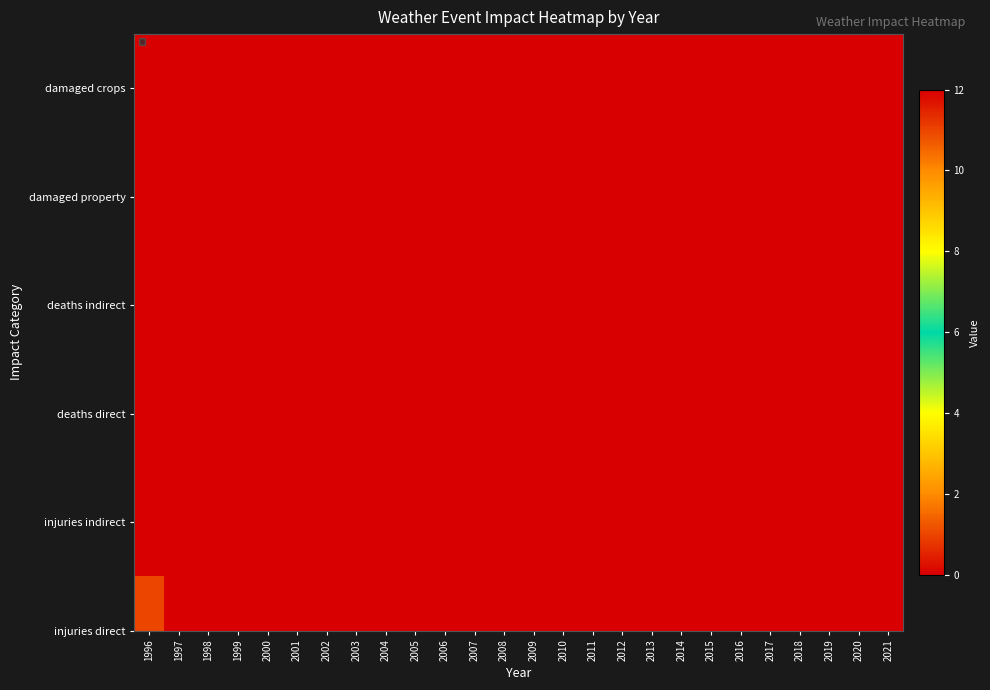

Which series has the largest range (max minus min)?

states_total_injuries_direct